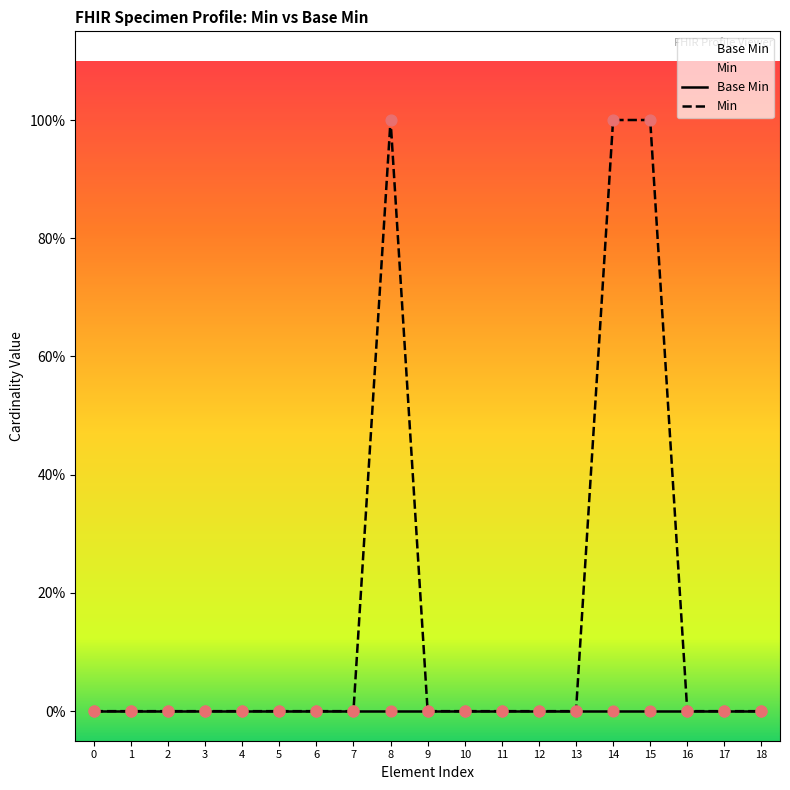

Which series reaches the maximum Y coordinate?

Min